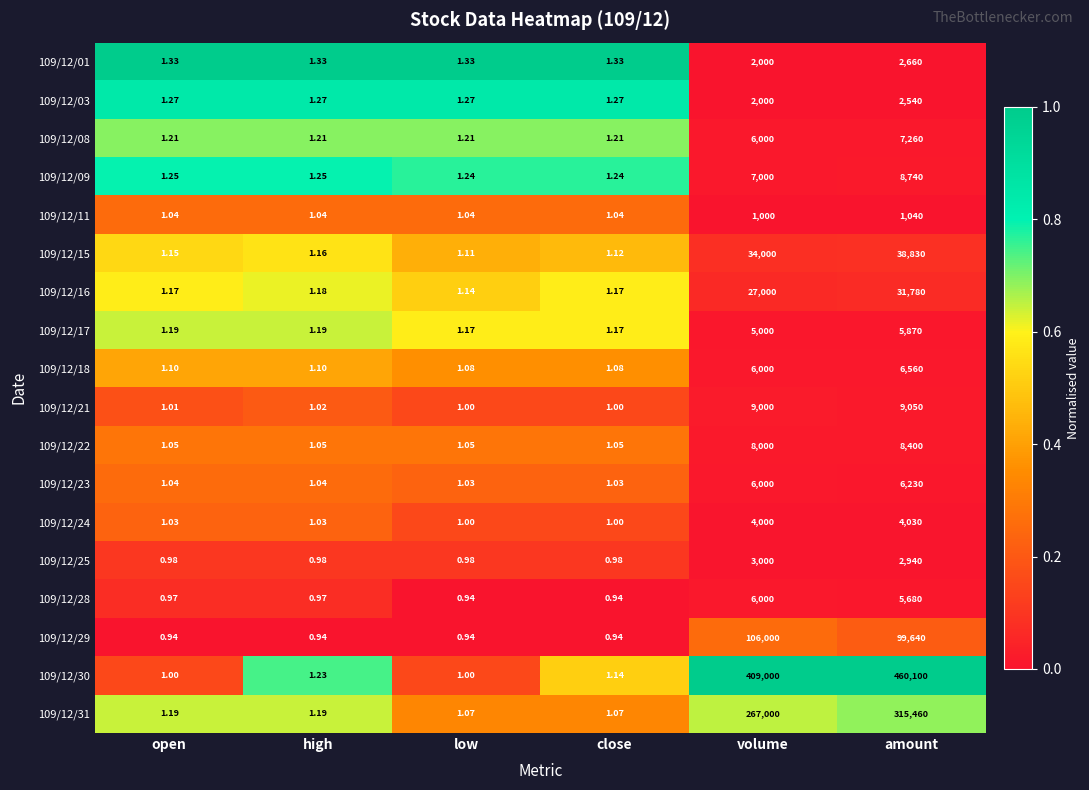

Which series has the largest total across all categories?

109/12/30